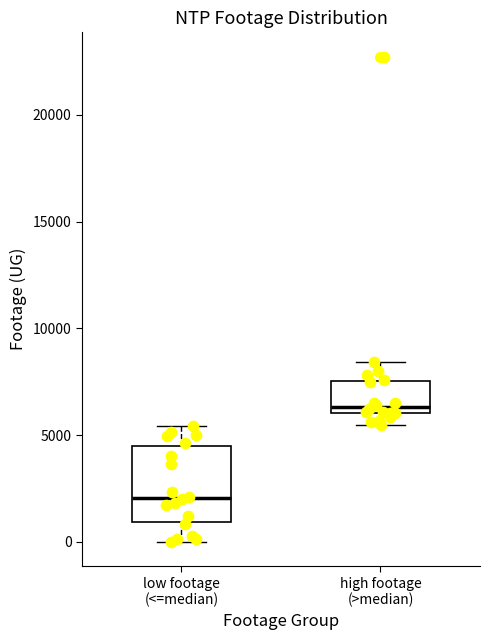

Reading left to right, read every box against the y-axis: the position of its median line, the range the box covers, and the ends of its whiskers. The values are not printed on the chart, so give them approximately, as read against the axis.

low footage (<=median): median 2000, box 1000 to 4500, whiskers 0 to 5500
high footage (>median): median 6500, box 6000 to 7500, whiskers 5500 to 8500